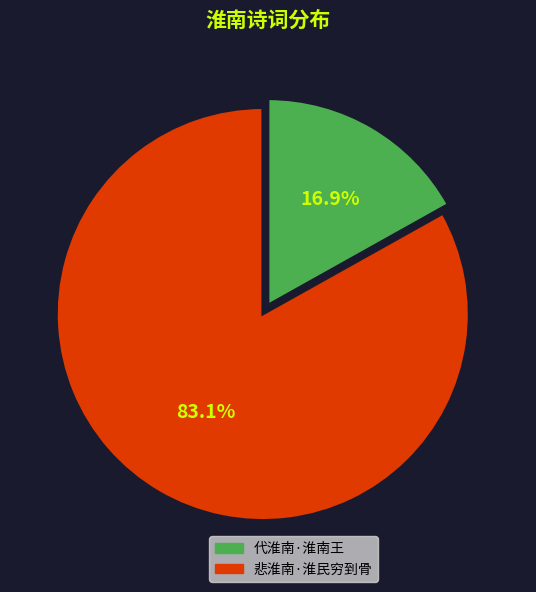

Combined, what portion of the pie is 代淮南·淮南王 and 悲淮南·淮民穷到骨?

100.0%